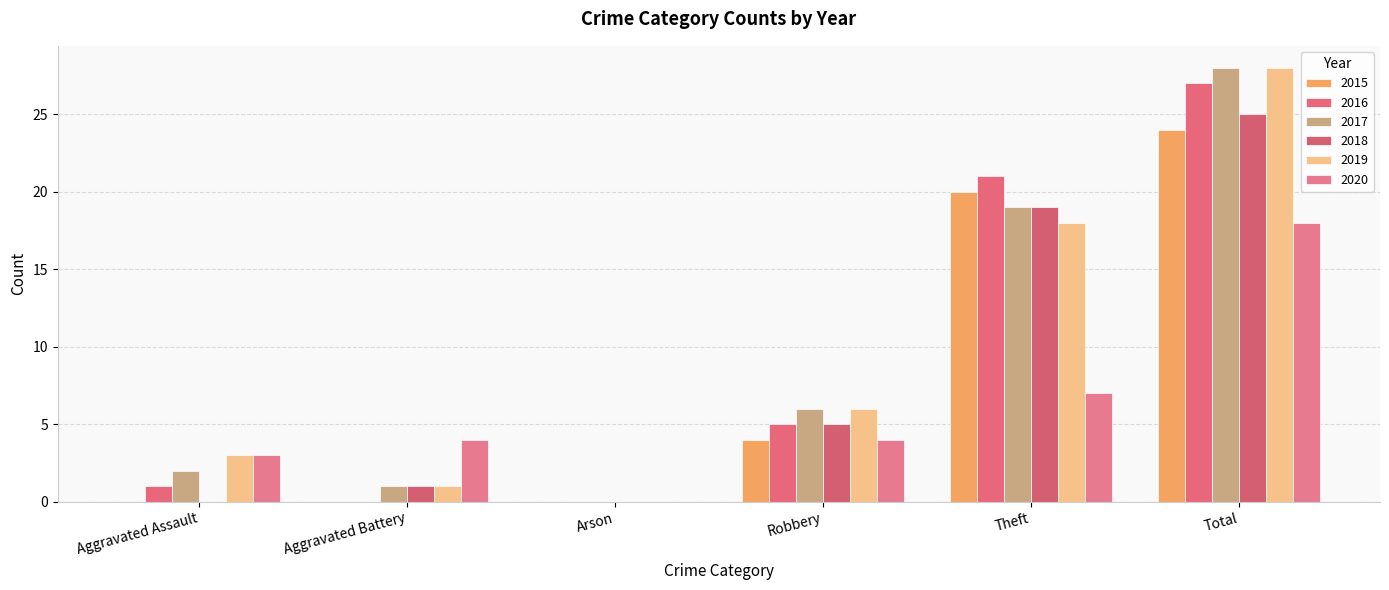

Which has a higher value, Total or Robbery?

Total